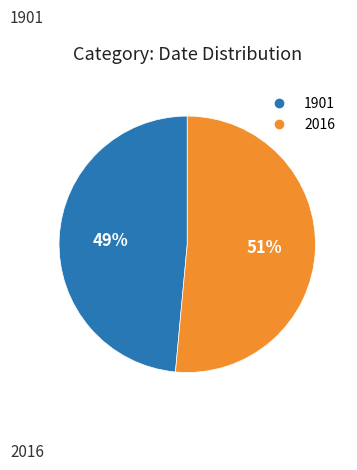

Count the number of slices in the pie.

2